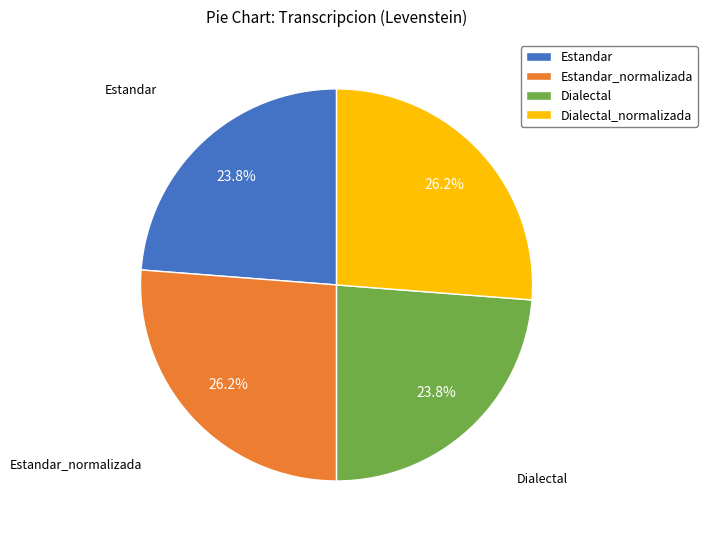

What portion of the pie excludes Estandar_normalizada?

73.8%